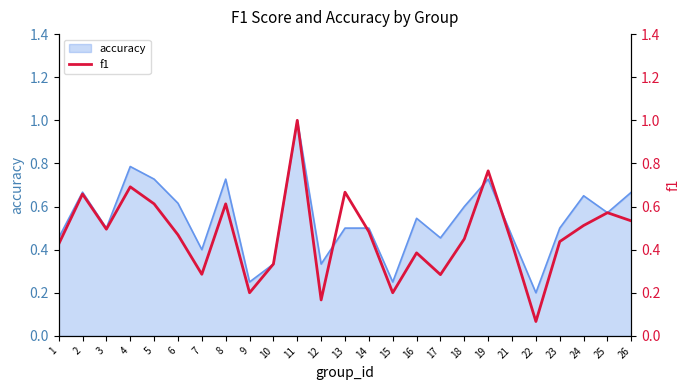

Which category has the lowest value across all series?

22